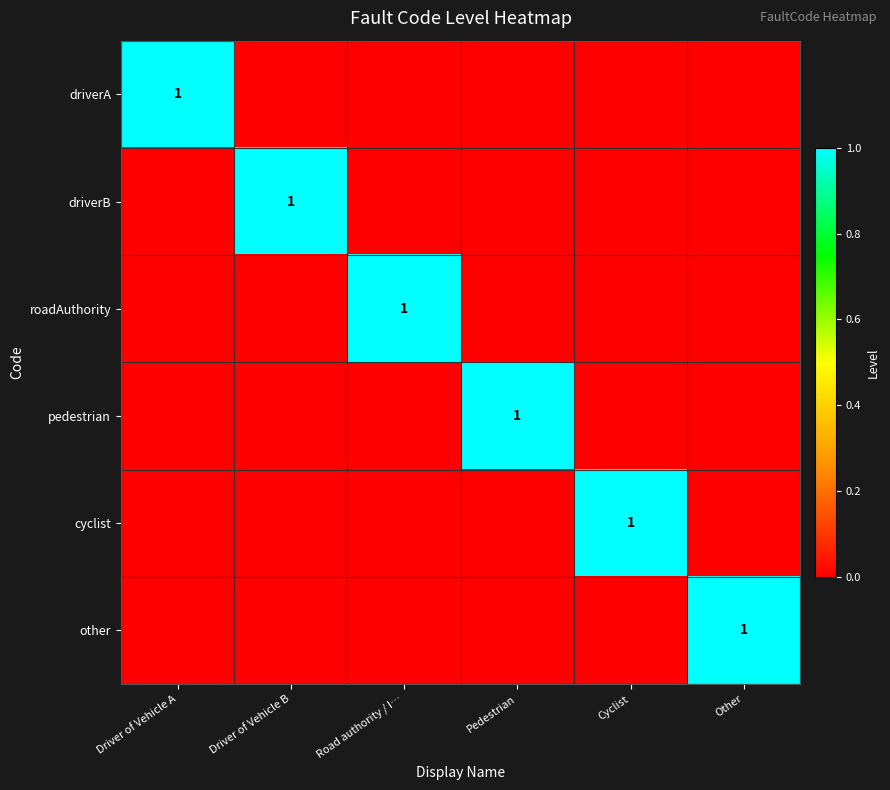

Which has a higher value, Driver of Vehicle A or Pedestrian?

Driver of Vehicle A